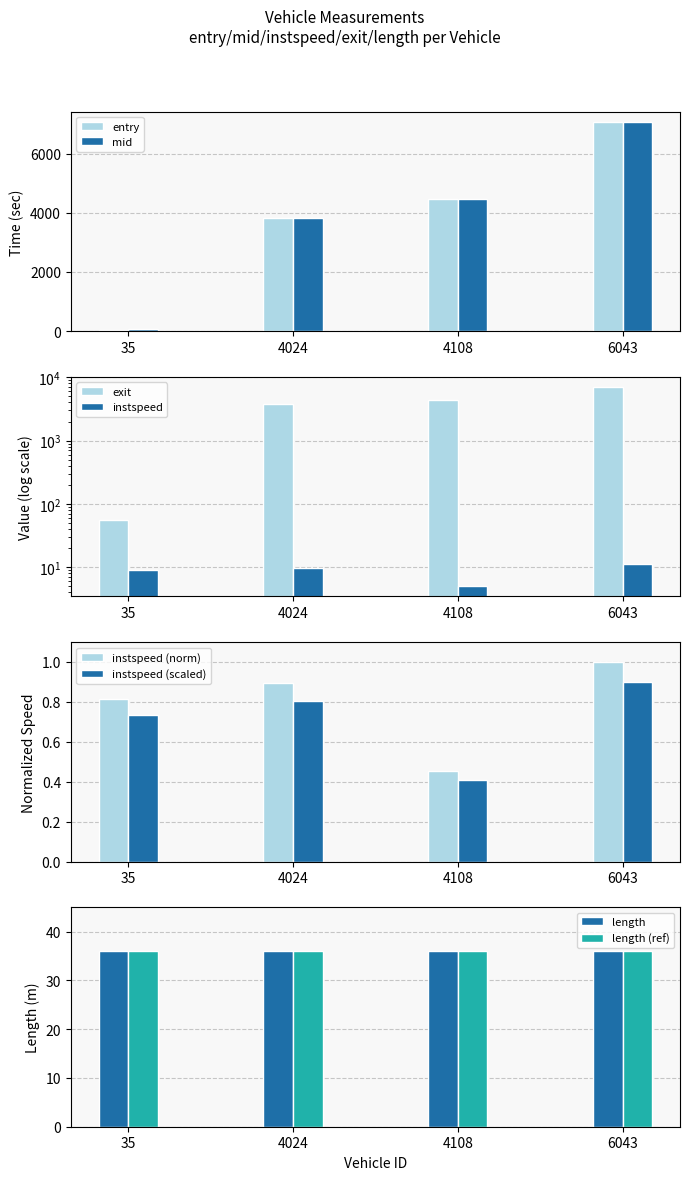

Which category has the lowest value in the instspeed series?

4108